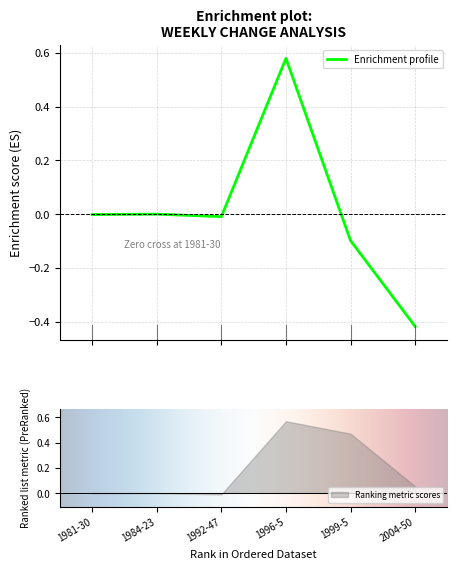

How many points are lower than both their immediate neighbors (excluding endpoints)?

1